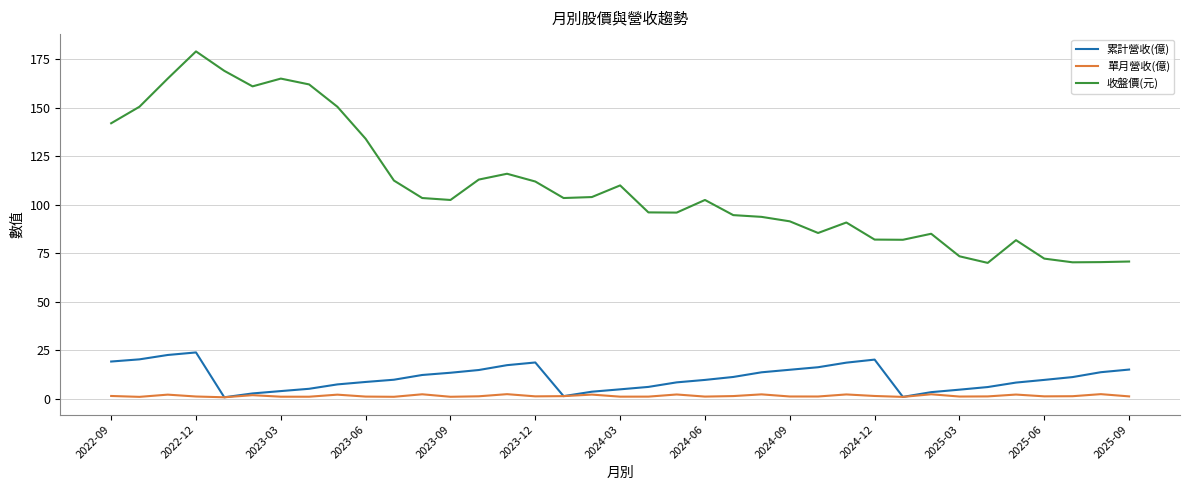

Which series has the largest range (max minus min)?

收盤價(元)